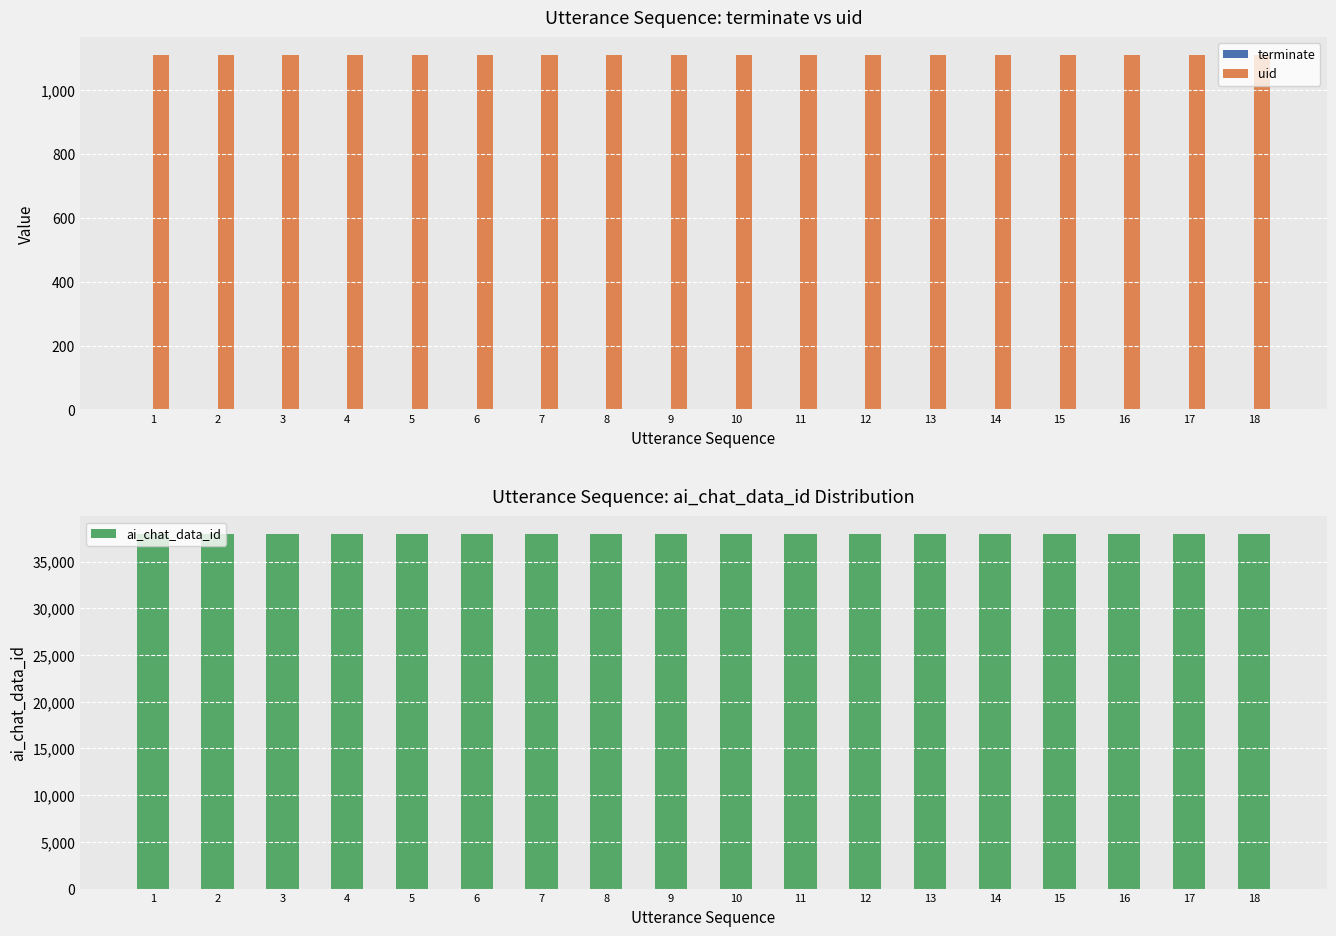

List the series in order of their peak value, highest first.

ai_chat_data_id, uid, terminate